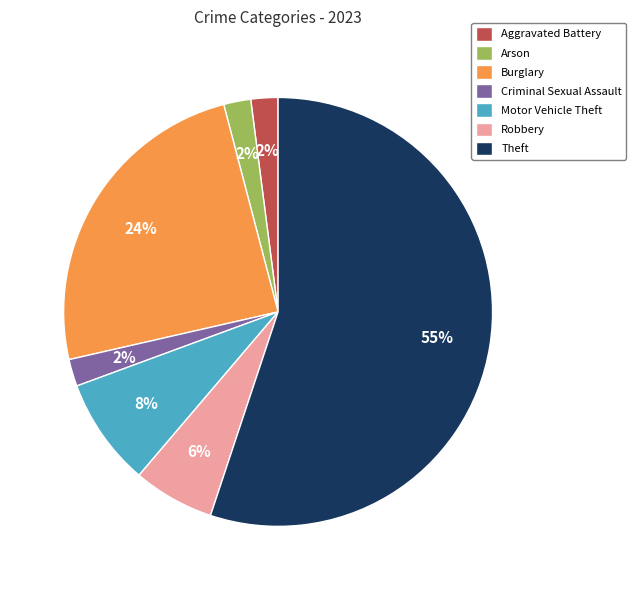

To the nearest percent, what percentage of the pie is Robbery?

6%